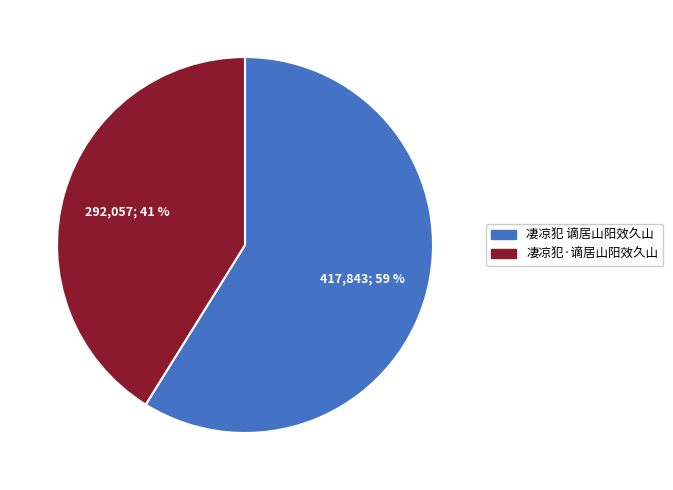

Approximately how many times larger is the value at 凄凉犯·谪居山阳效久山 compared to 凄凉犯 谪居山阳效久山?

0.7